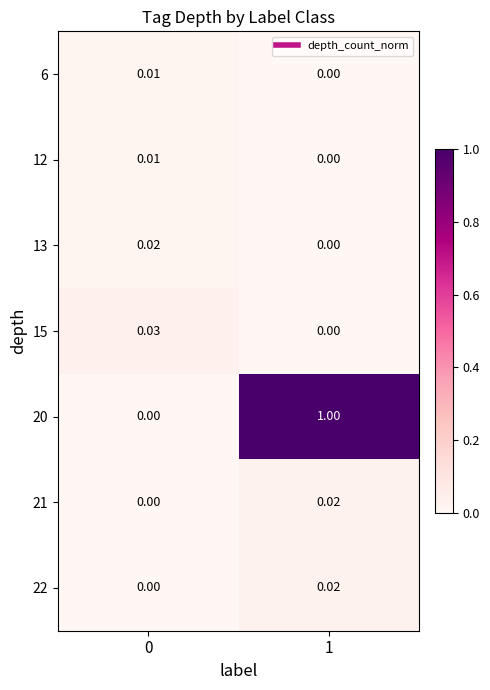

Is the value of 21 at 1 greater than the value of 20 at 0?

Yes